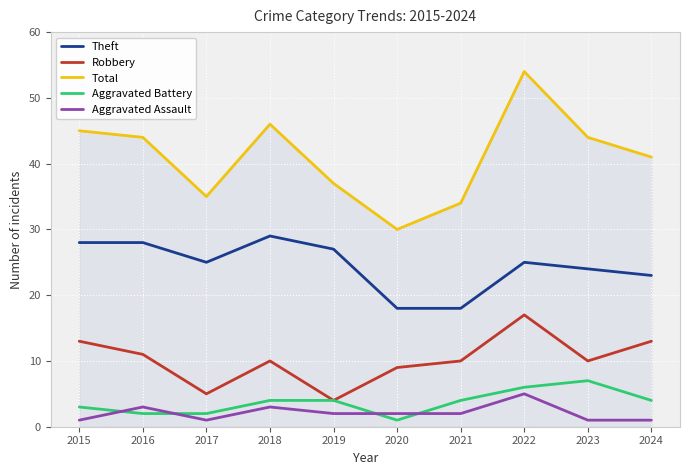

What is the sum of the Aggravated Battery values at 2021 and 2019?

8